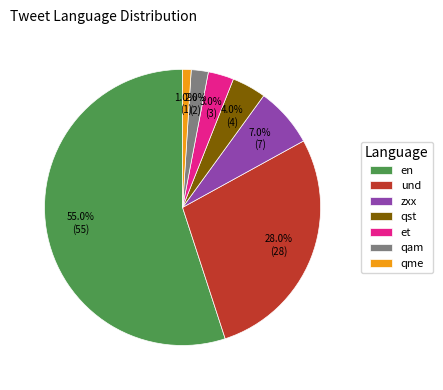

Is it true that qme is 11% of the pie?

False